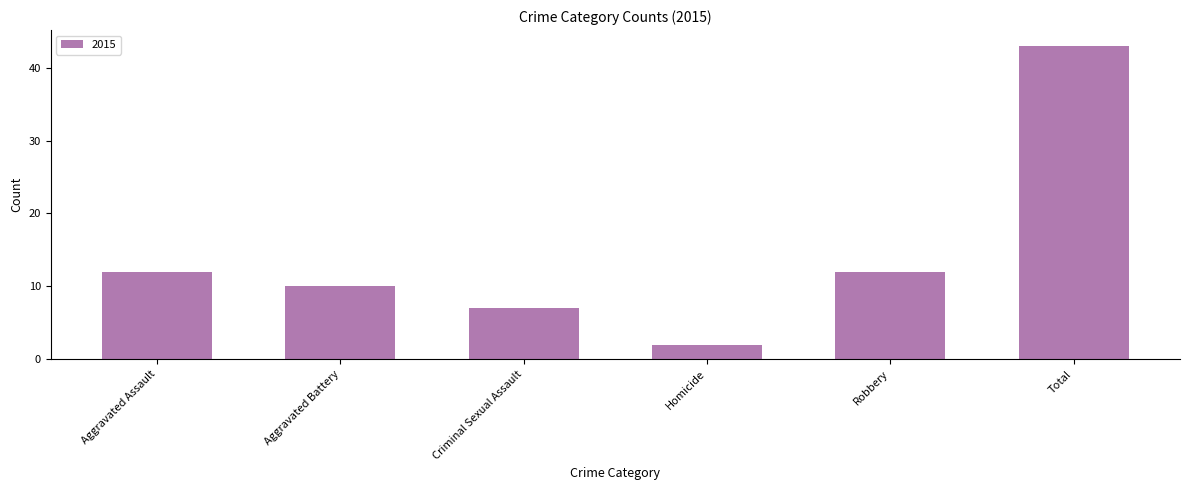

Reading left to right, what are all the values shown in this chart?

Aggravated Assault=12	Aggravated Battery=10	Criminal Sexual Assault=7	Homicide=2	Robbery=12	Total=43